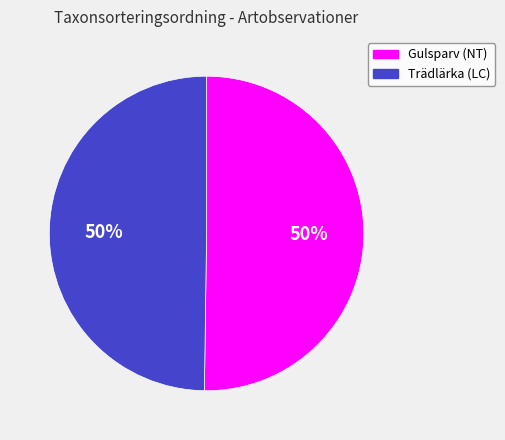

The Trädlärka (LC) slice represents 50% of the pie. True or false?

True